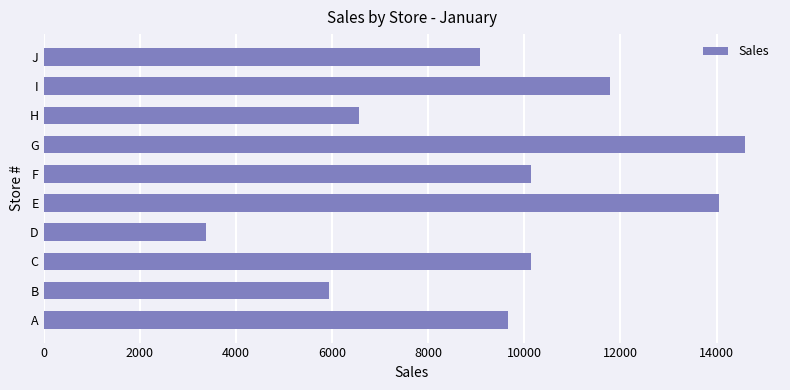

What is the difference between the maximum and minimum values?

11200